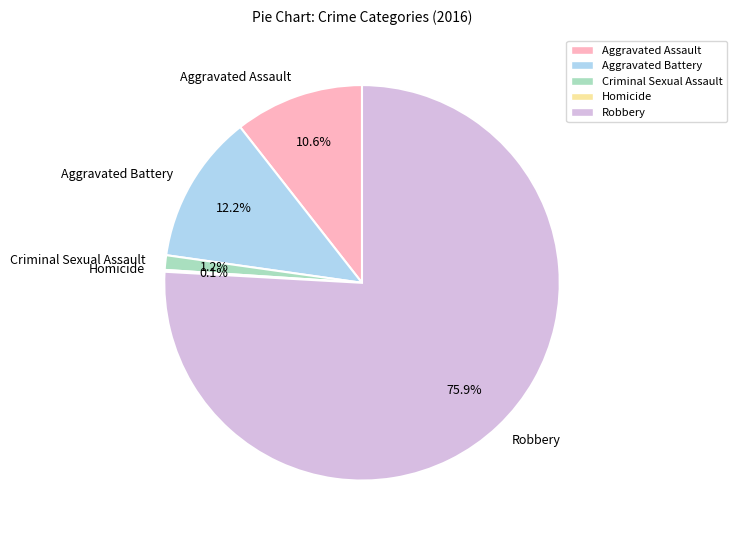

What percentage is NOT represented by Criminal Sexual Assault?

98.8%